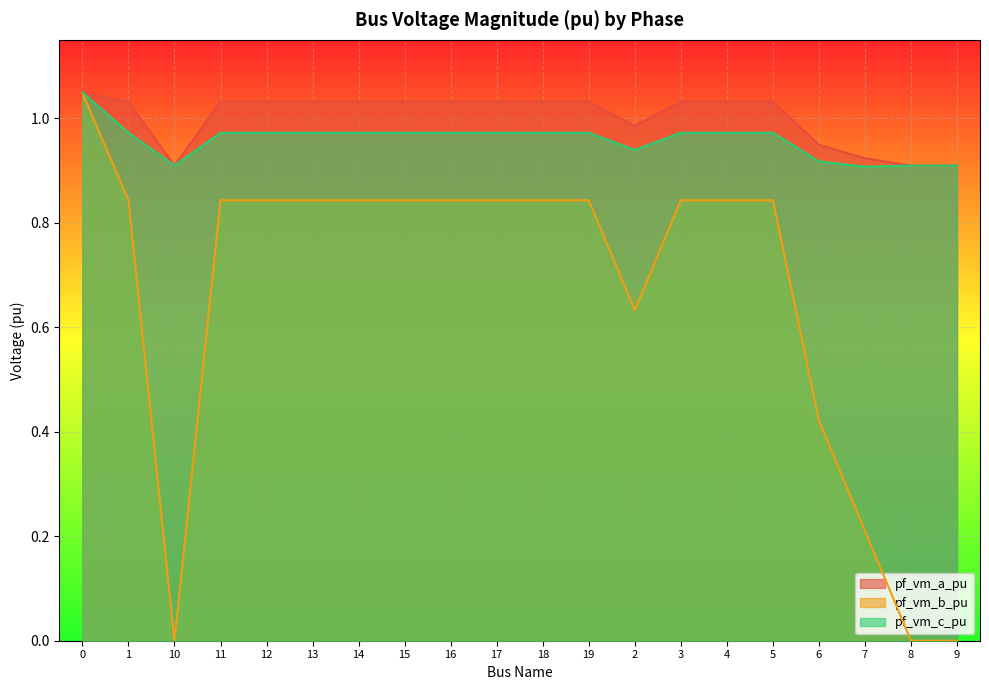

What is the spread (max minus min) of values at 2?

0.4